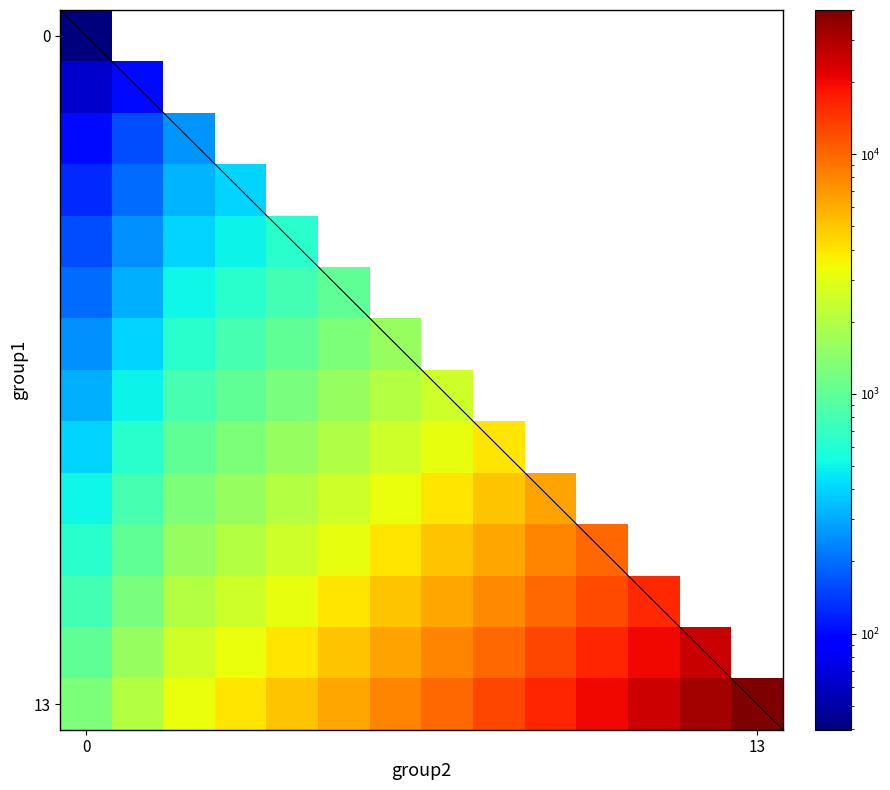

At how many categories does at least one series exceed 30454?

2